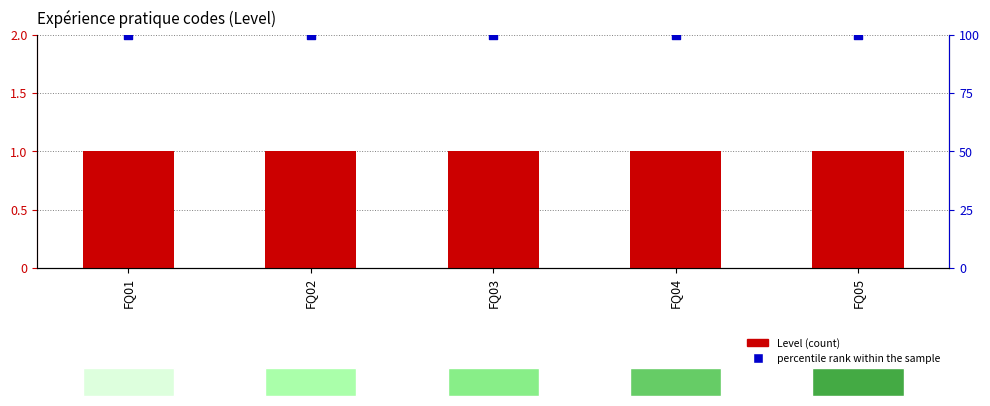

Which series contains the highest Y value?

percentile rank within the sample